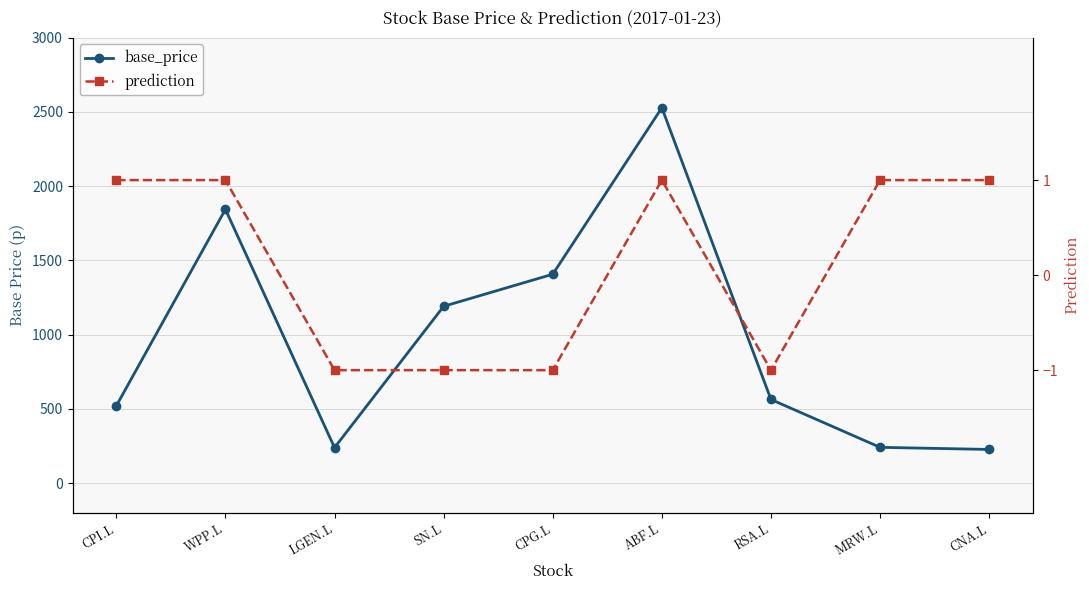

Which series has the widest spread of values?

base_price